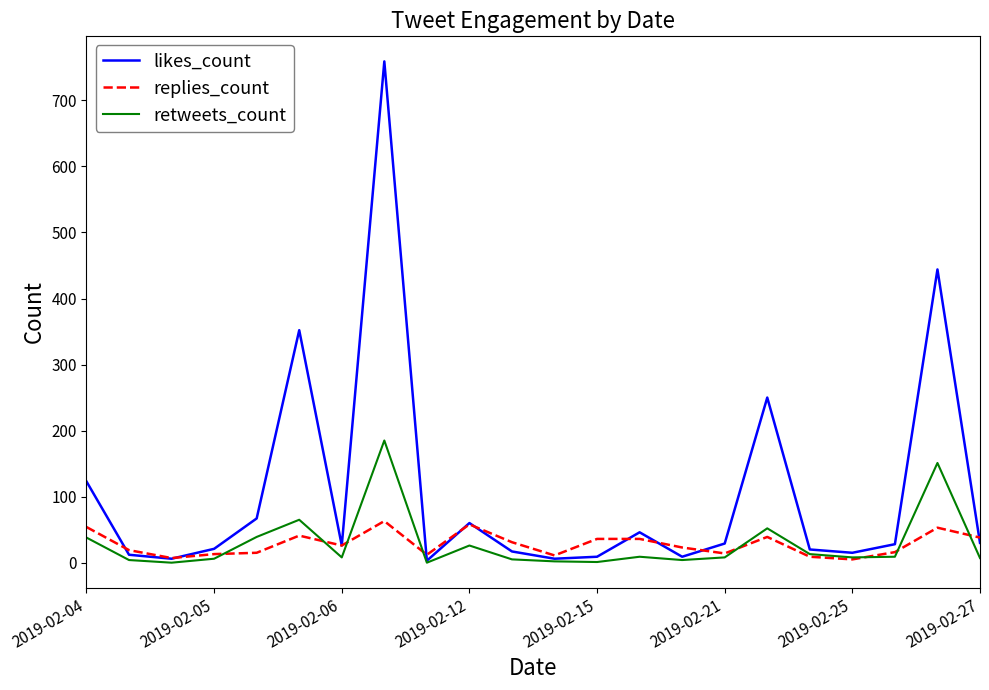

What is the maximum value shown in the chart?

759